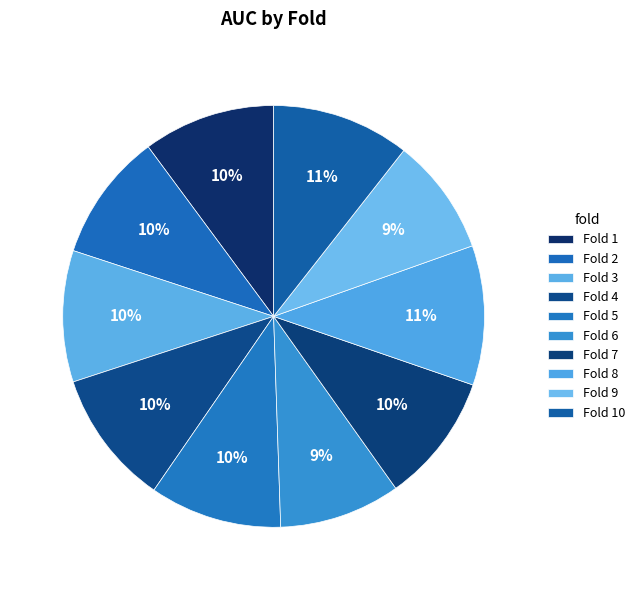

Count the number of slices in the pie.

10